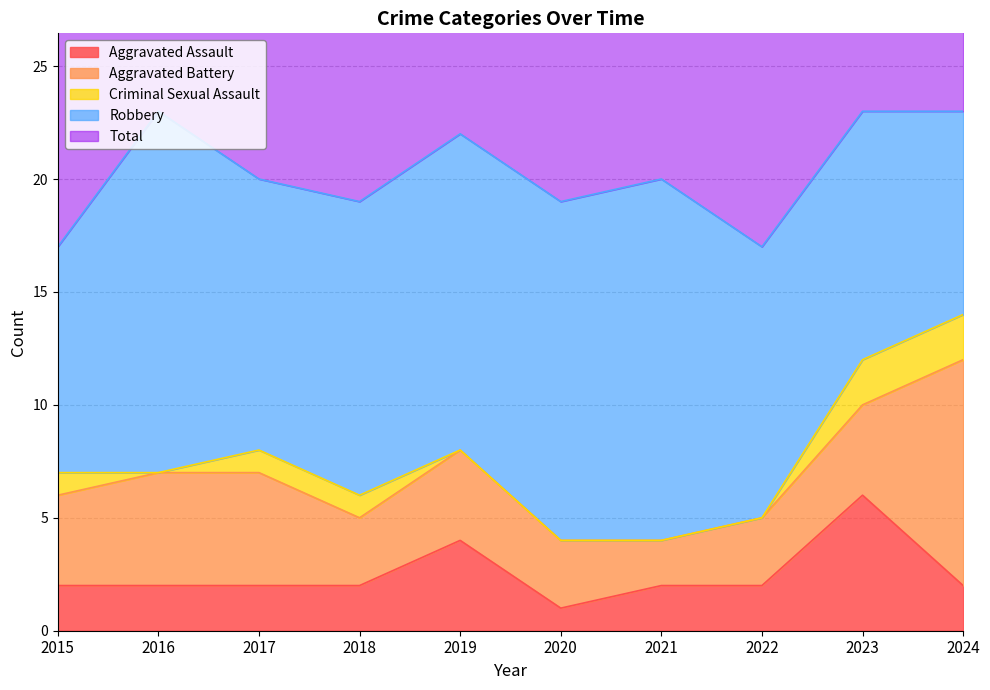

True or false: Criminal Sexual Assault and Total cross at least once.

False